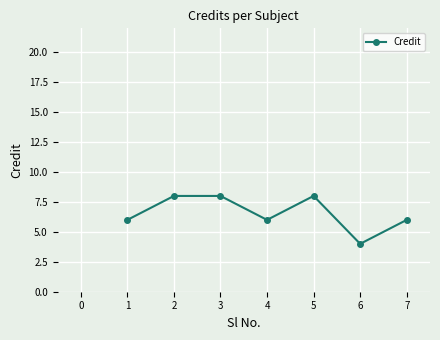

What is the ratio of the value at 6 to the value at 7?

0.7